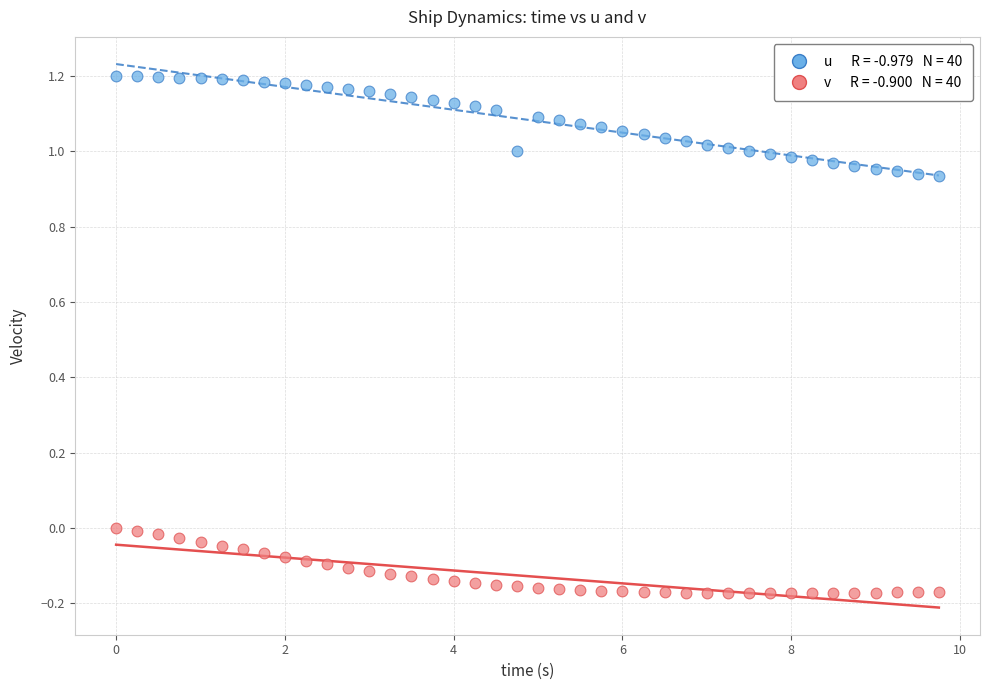

Across all data points, what is the range of Y values (max minus min)?

1.4